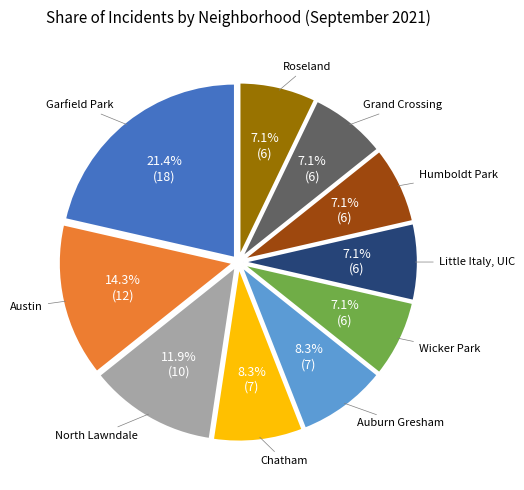

Does any single category account for the majority?

No